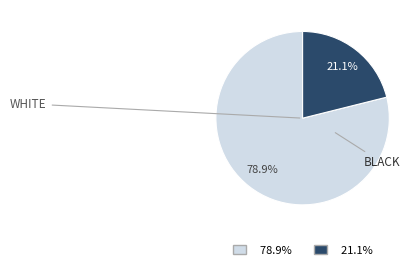

Is there any slice that represents more than half of the pie?

Yes